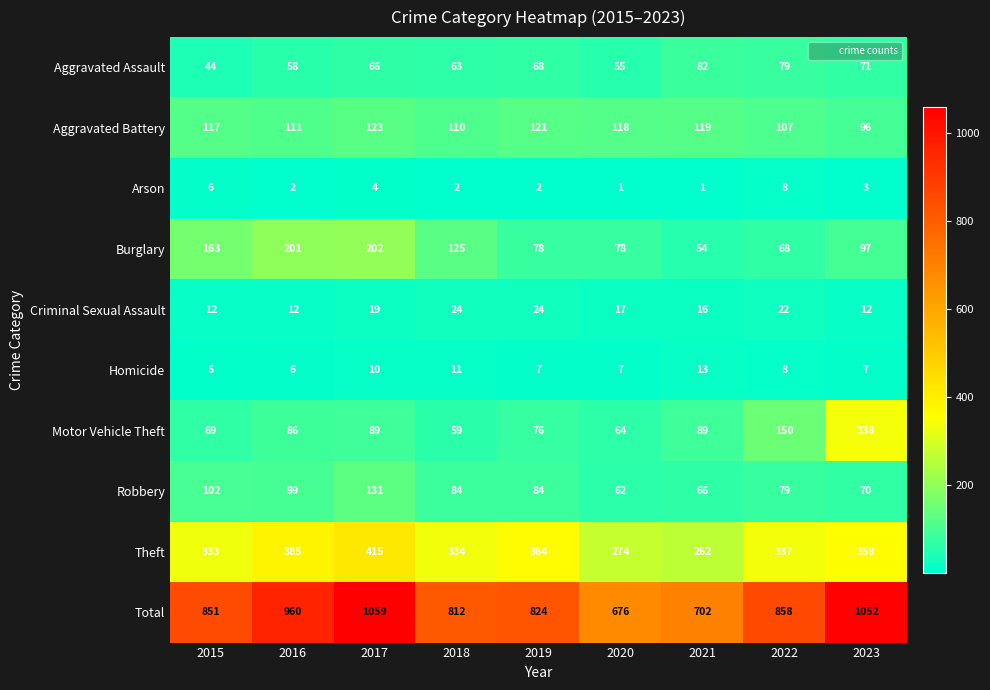

What is the sum of the Robbery values at 2020 and 2021?

128